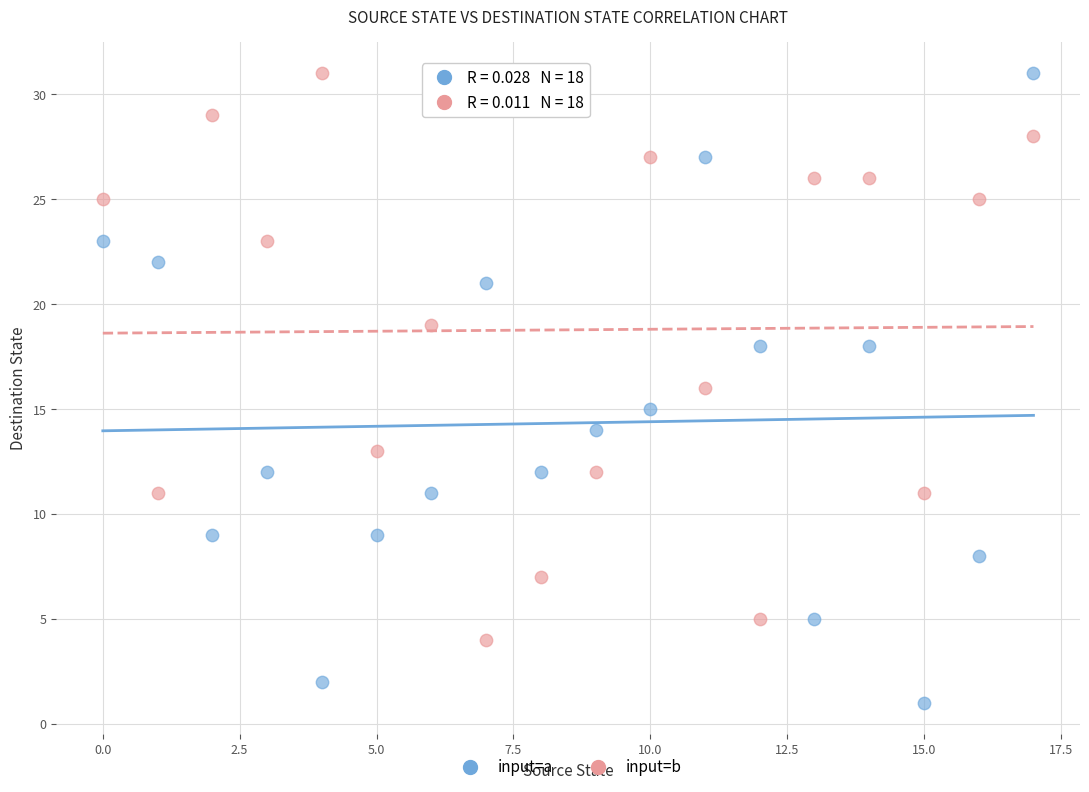

What are all the series names shown in the legend?

input=a, input=b